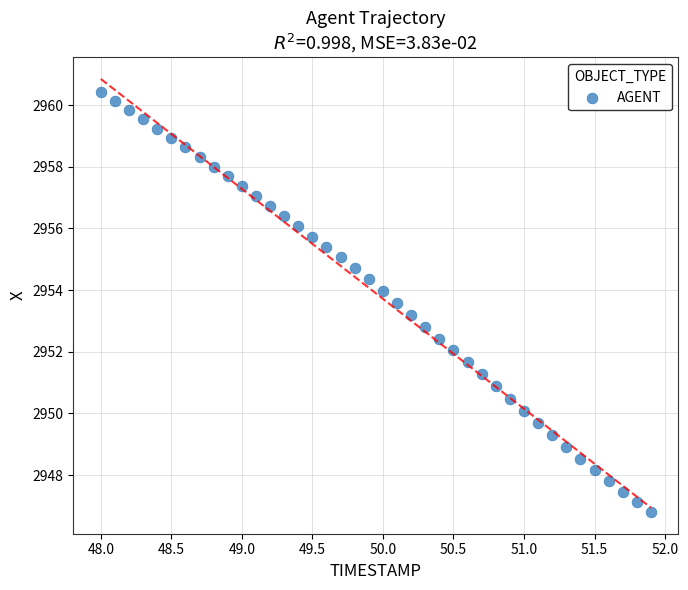

What is the range of Y values (max minus min)?

13.6